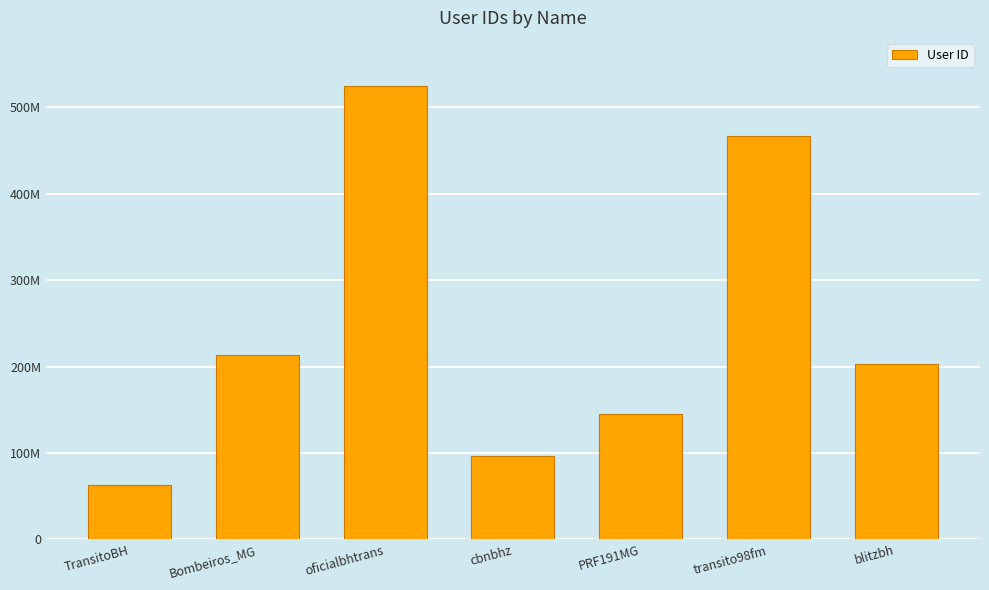

At which category does the chart reach its peak across all series?

oficialbhtrans